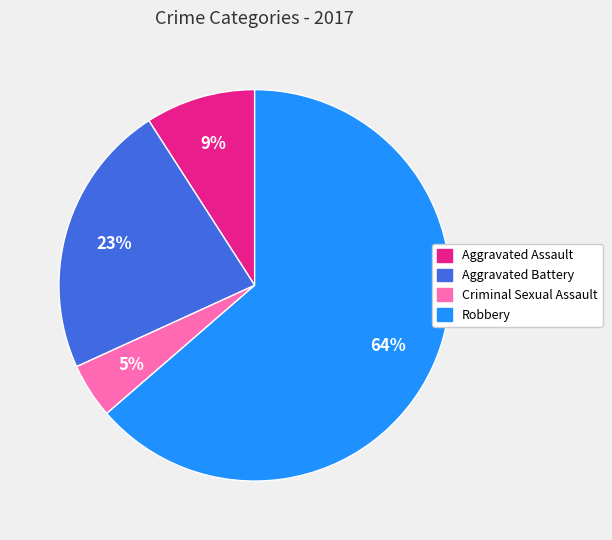

Rank the categories by value from lowest to highest.

Criminal Sexual Assault, Aggravated Assault, Aggravated Battery, Robbery